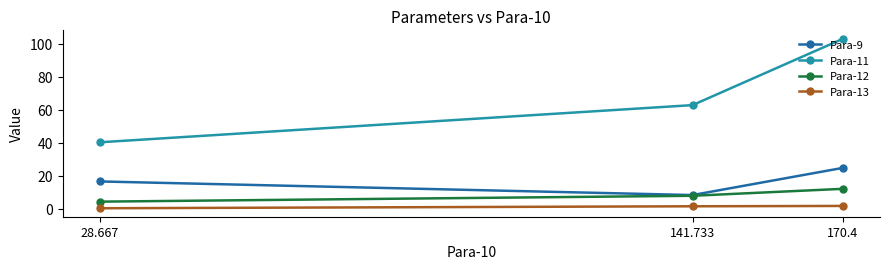

What is the spread (max minus min) of values at 170.4?

101.4